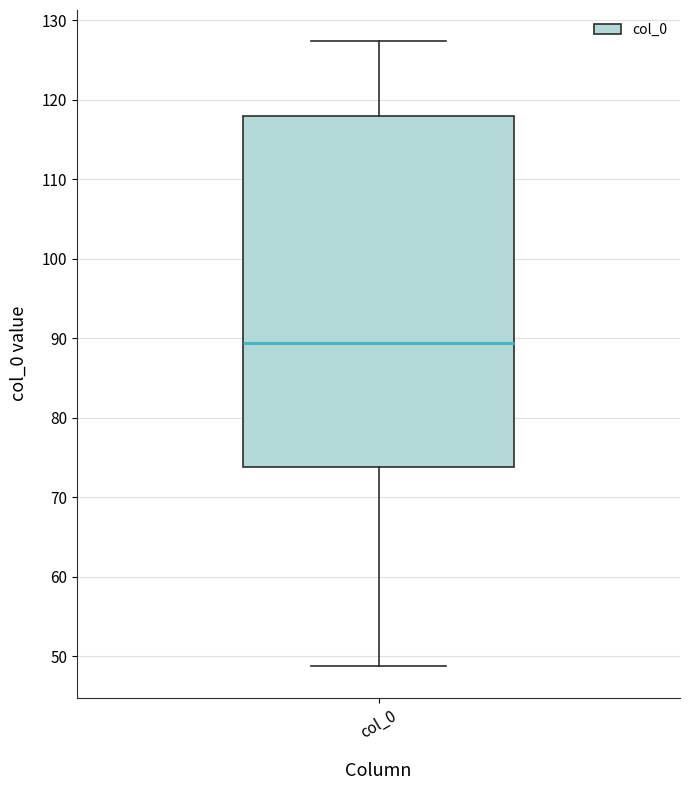

Transcribe this box plot: give where the median line is, the range the box spans, and where the two whiskers end, as read against the y-axis. The values are not printed on the chart, so give them approximately, as read against the axis.

median 89, box 74 to 118, whiskers 49 to 127